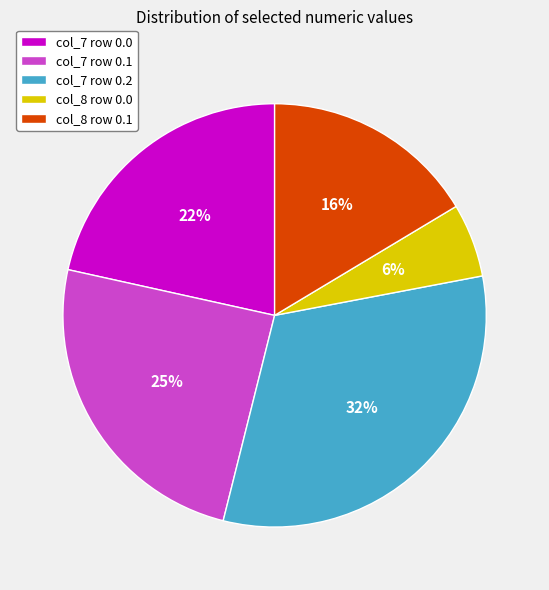

To the nearest percent, what is the average slice percentage?

20%